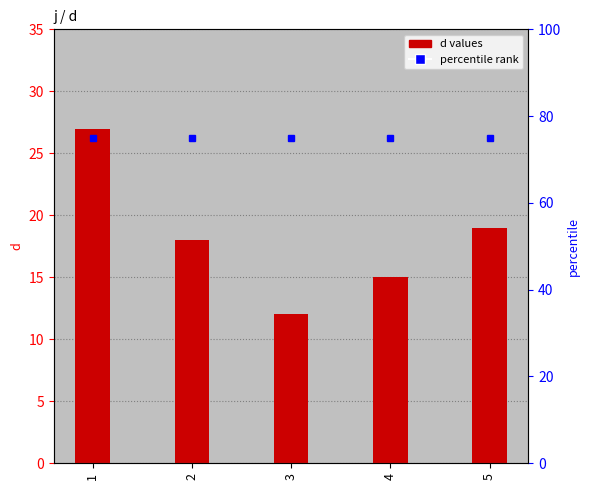

List the labels in order of d value, smallest first.

3, 4, 2, 5, 1